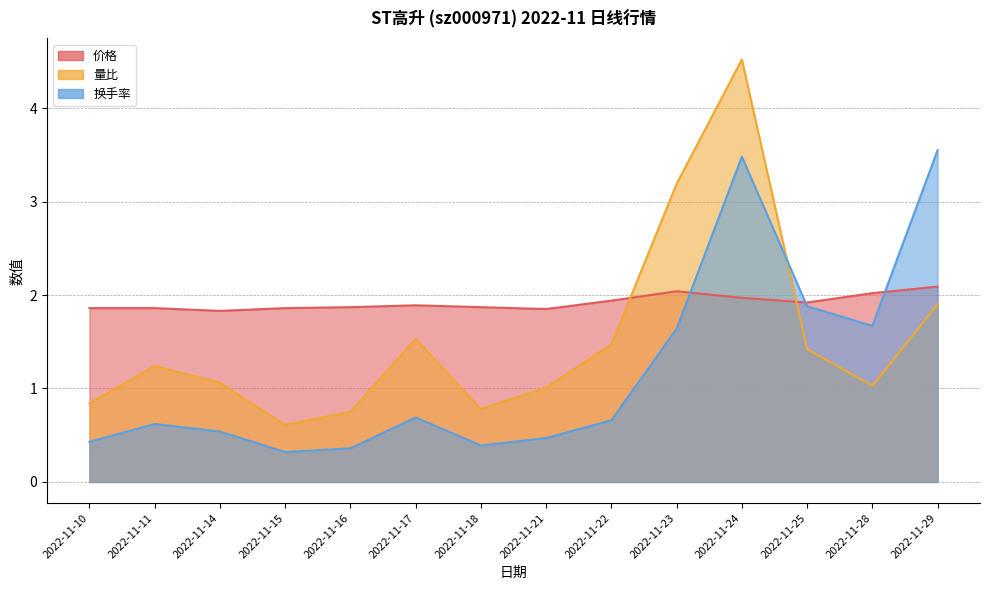

Where is the first local maximum for 价格?

2022-11-17